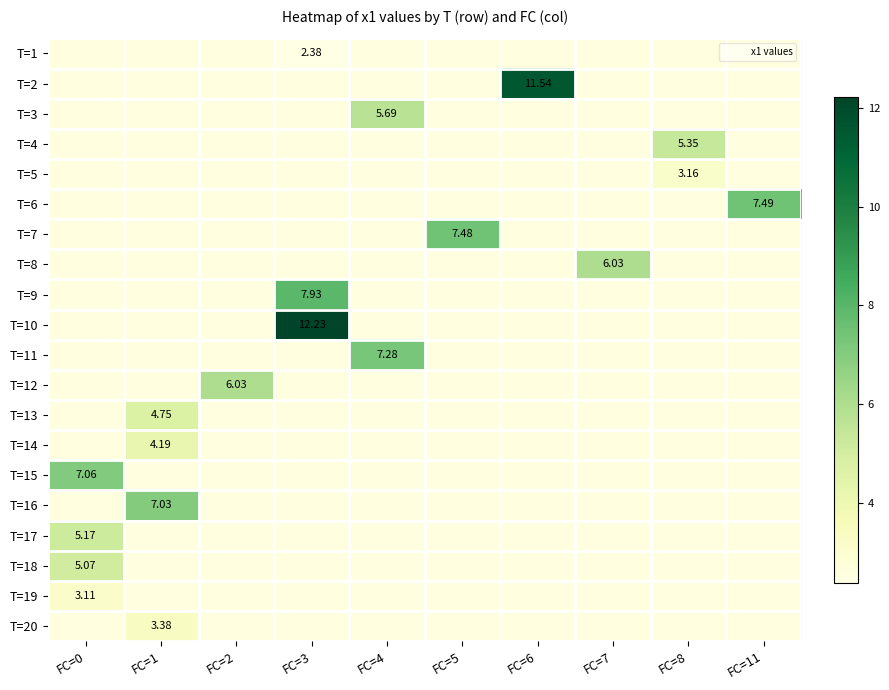

What is the maximum value shown in the chart?

12.2